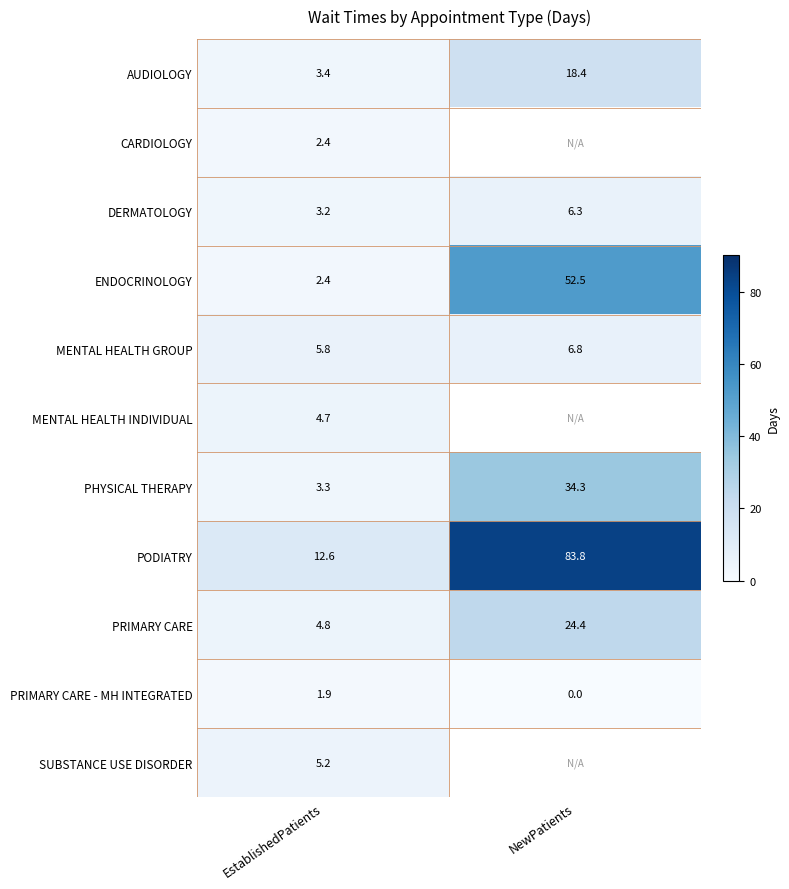

What is the difference between the AUDIOLOGY values at EstablishedPatients and NewPatients?

15.0